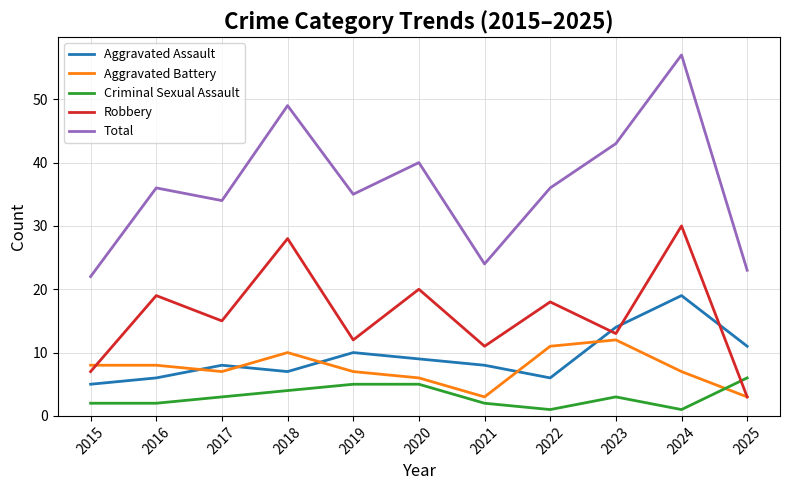

Where does the Robbery series first go above 15?

2016